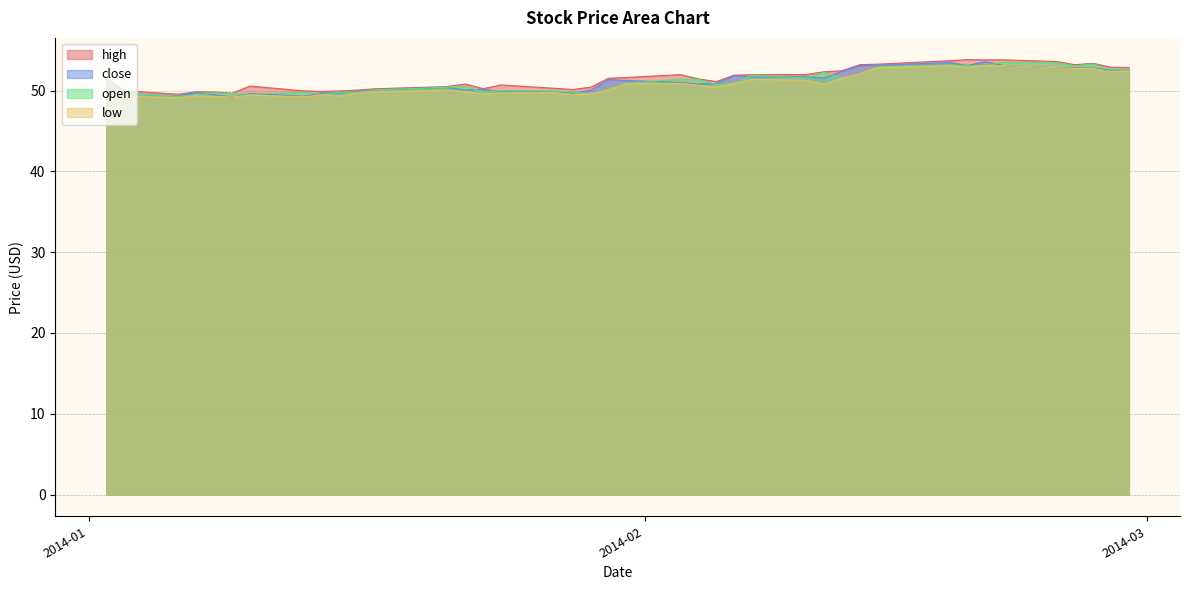

True or false: close and high cross at least once.

False